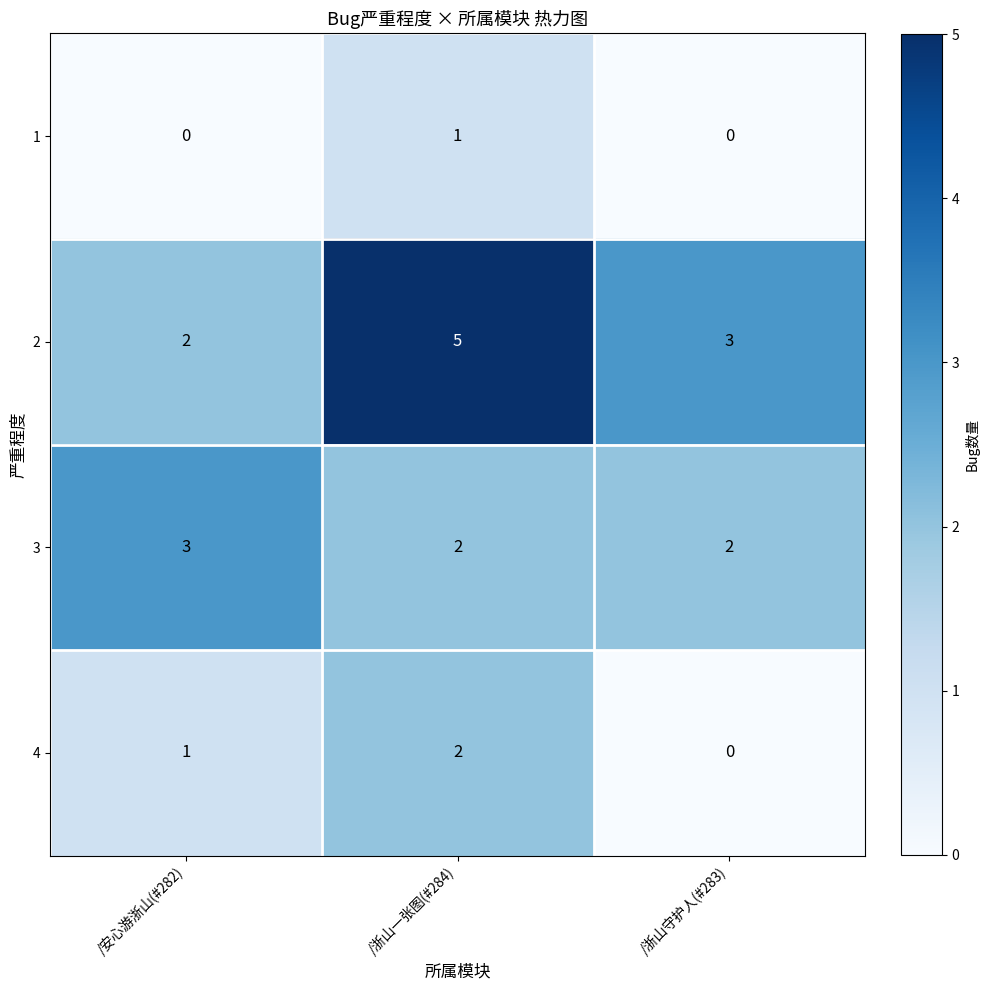

The value of 2 at /浙山一张图(#284) is 7. True or false?

False